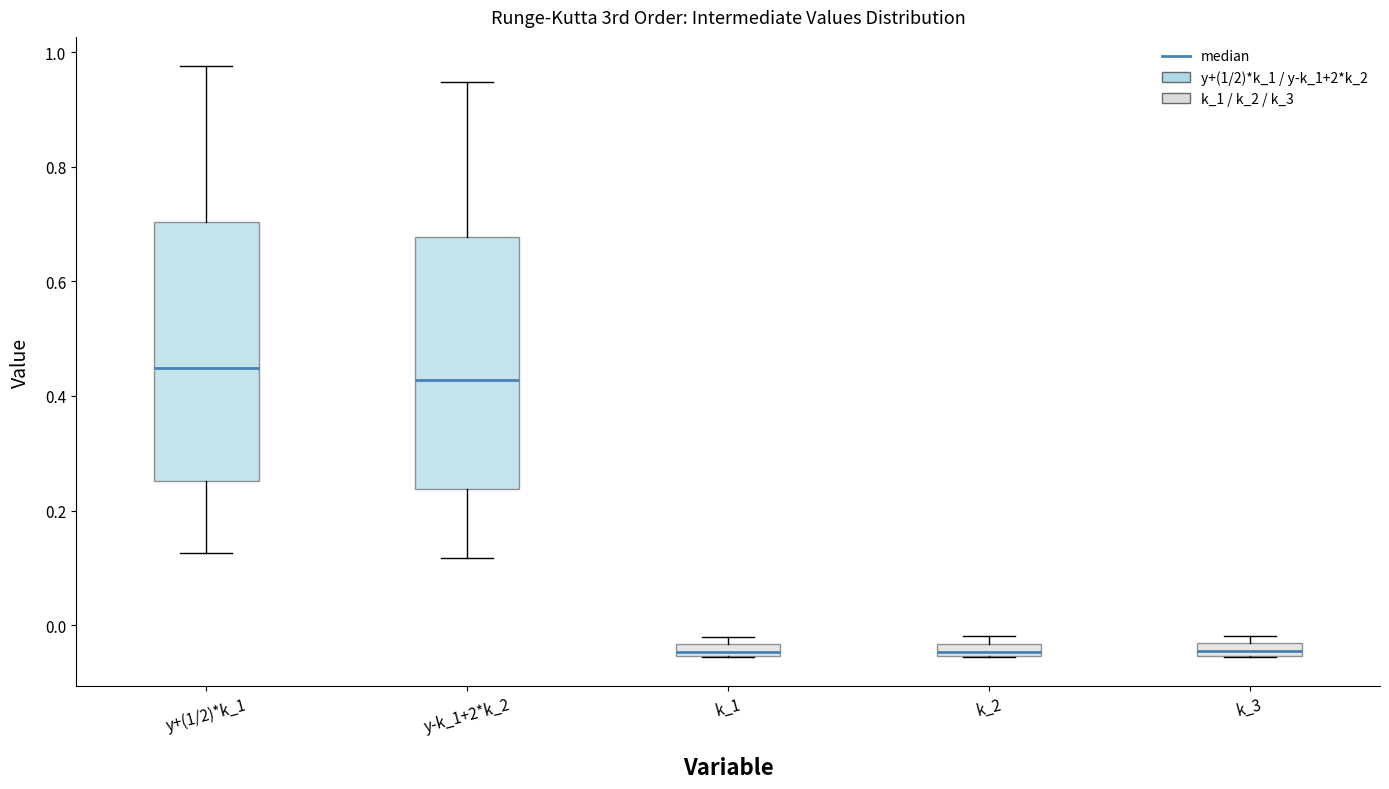

Where is the lower edge of the box for y+(1/2)*k_1 on the y-axis? The values are not printed on the chart, so give them approximately, as read against the axis.

0.26